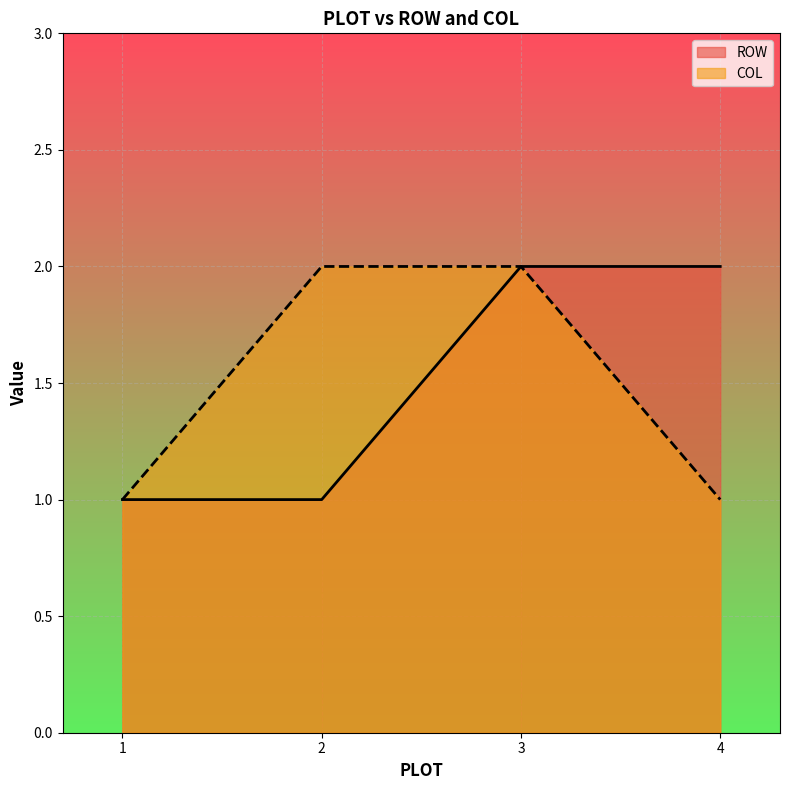

Does the chart display data point markers on the line(s)?

No